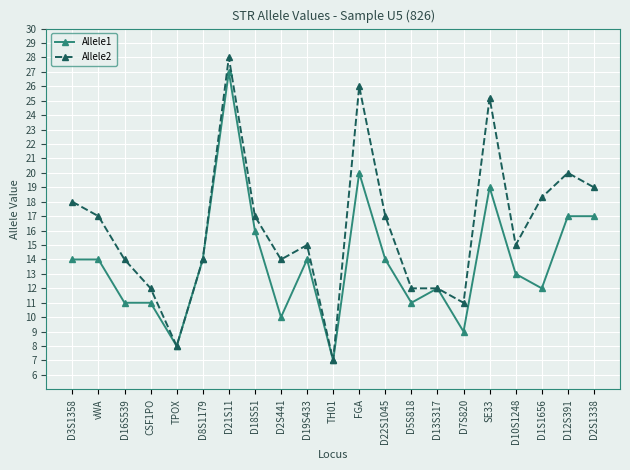

Which series changed the most between TPOX and D10S1248?

Allele2